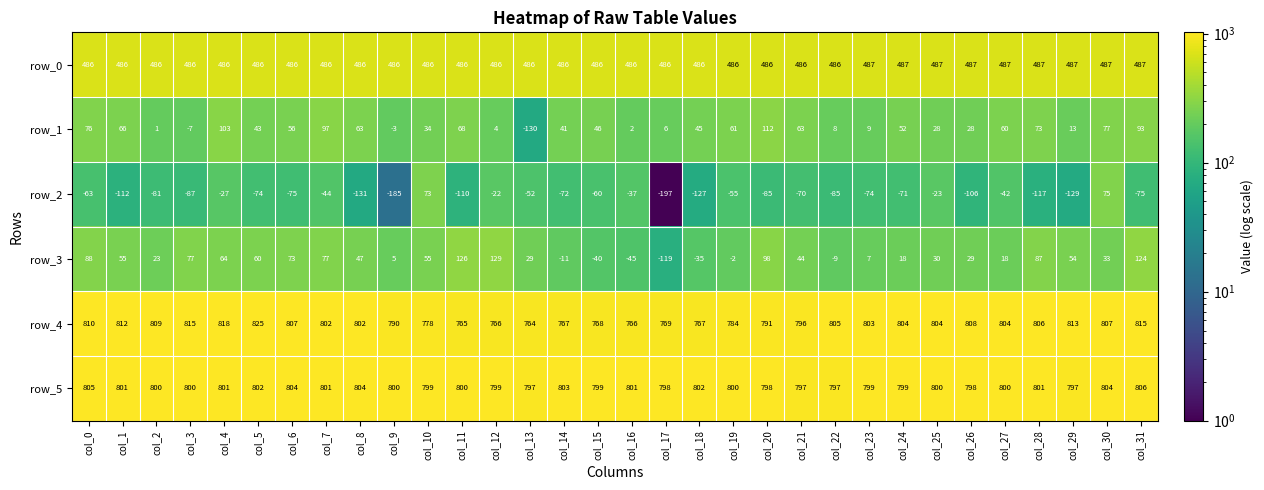

The row_3 series shows 377.3 at col_6. True or false?

False